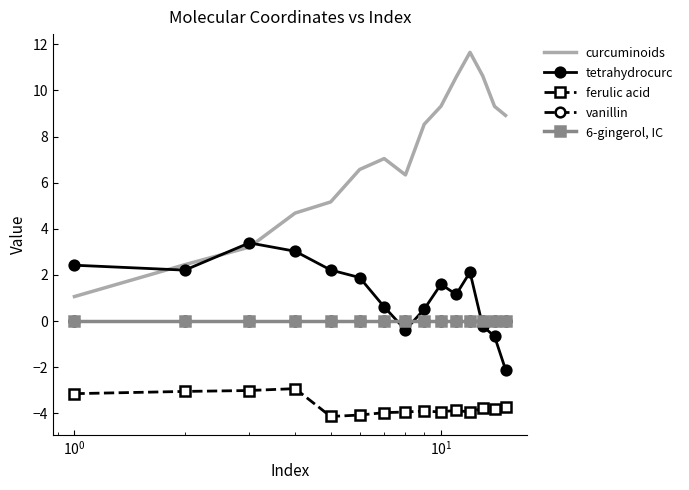

True or false: vanillin and curcuminoids cross at least once.

False